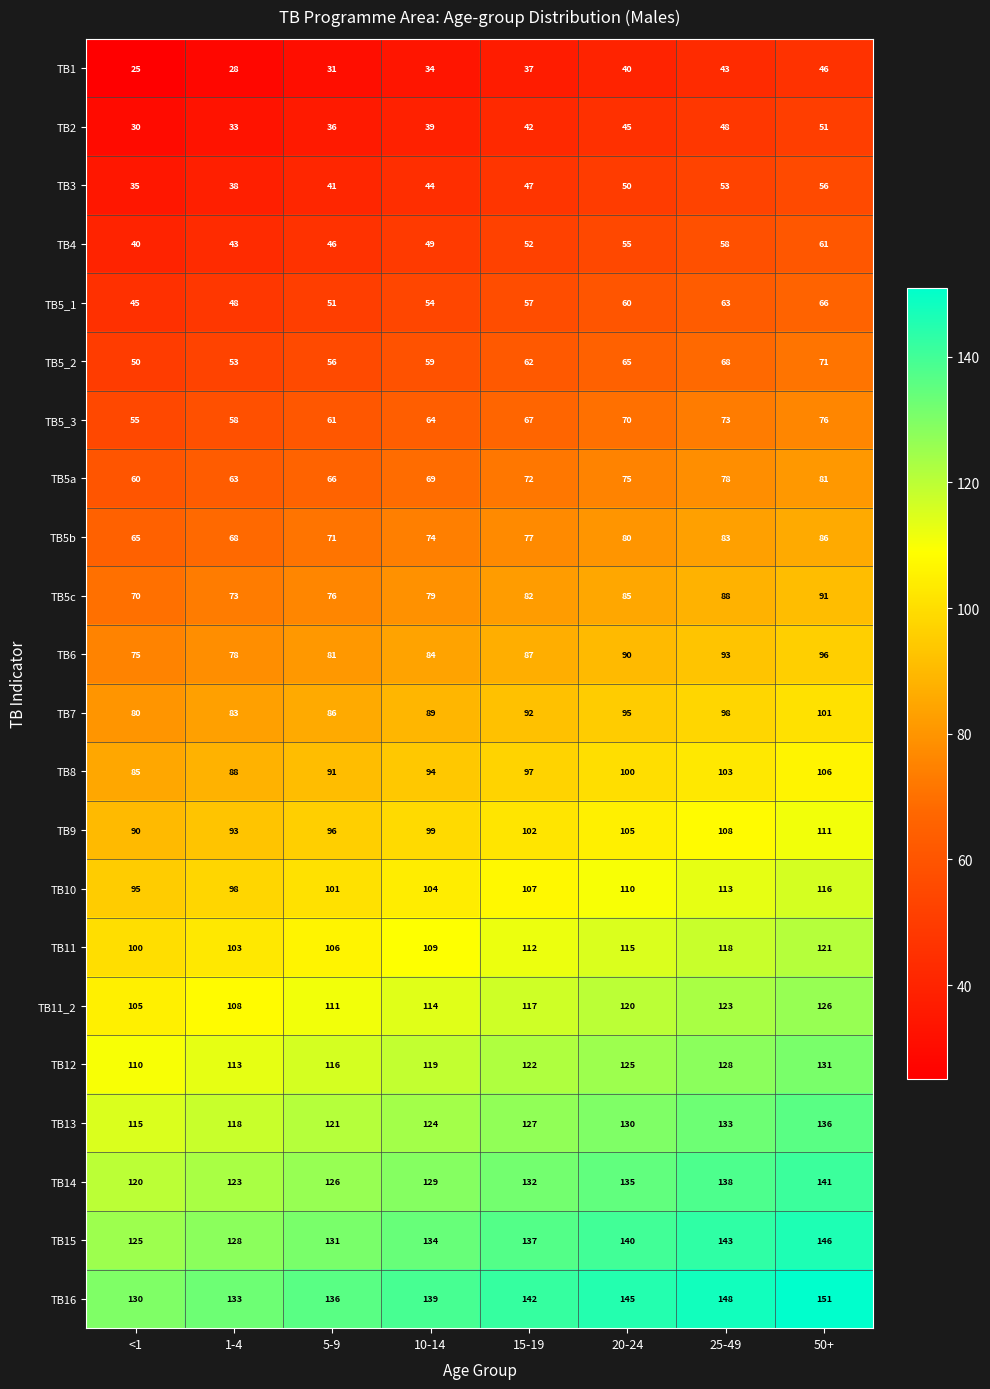

Rank the series by their maximum value, from highest to lowest.

TB16, TB15, TB14, TB13, TB12, TB11_2, TB11, TB10, TB9, TB8, TB7, TB6, TB5c, TB5b, TB5a, TB5_3, TB5_2, TB5_1, TB4, TB3, TB2, TB1